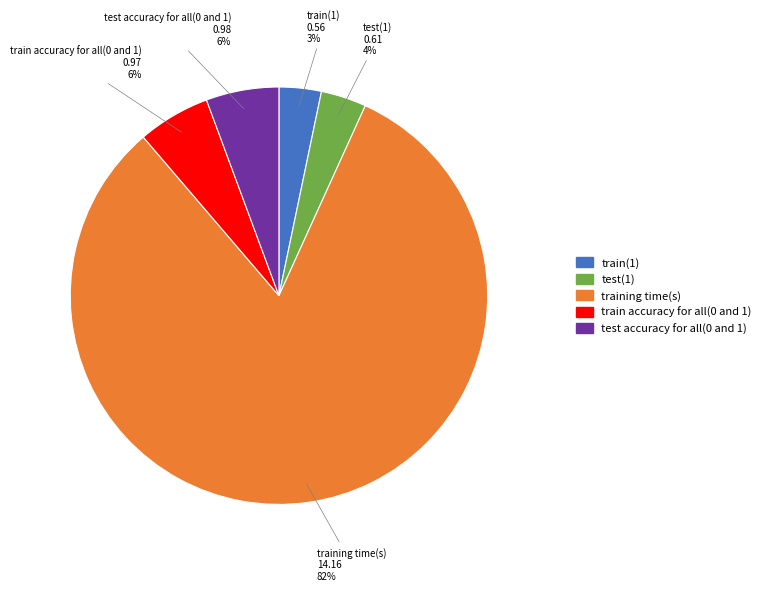

Which category has the biggest portion of the pie?

training time(s)